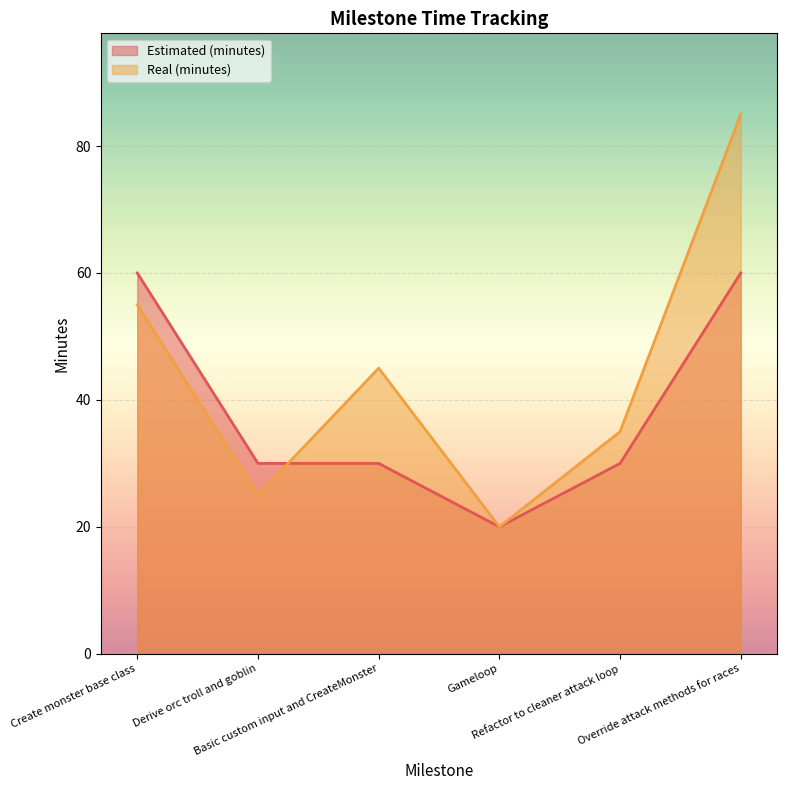

Is it true that Real (minutes) equals 5 at Gameloop?

False